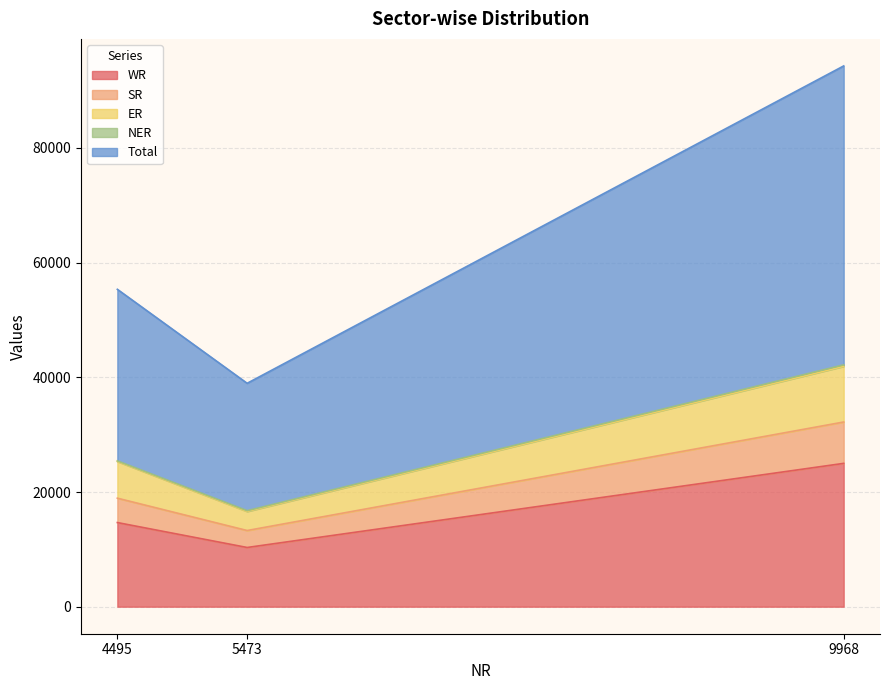

What is the sum of all Total values?

104280